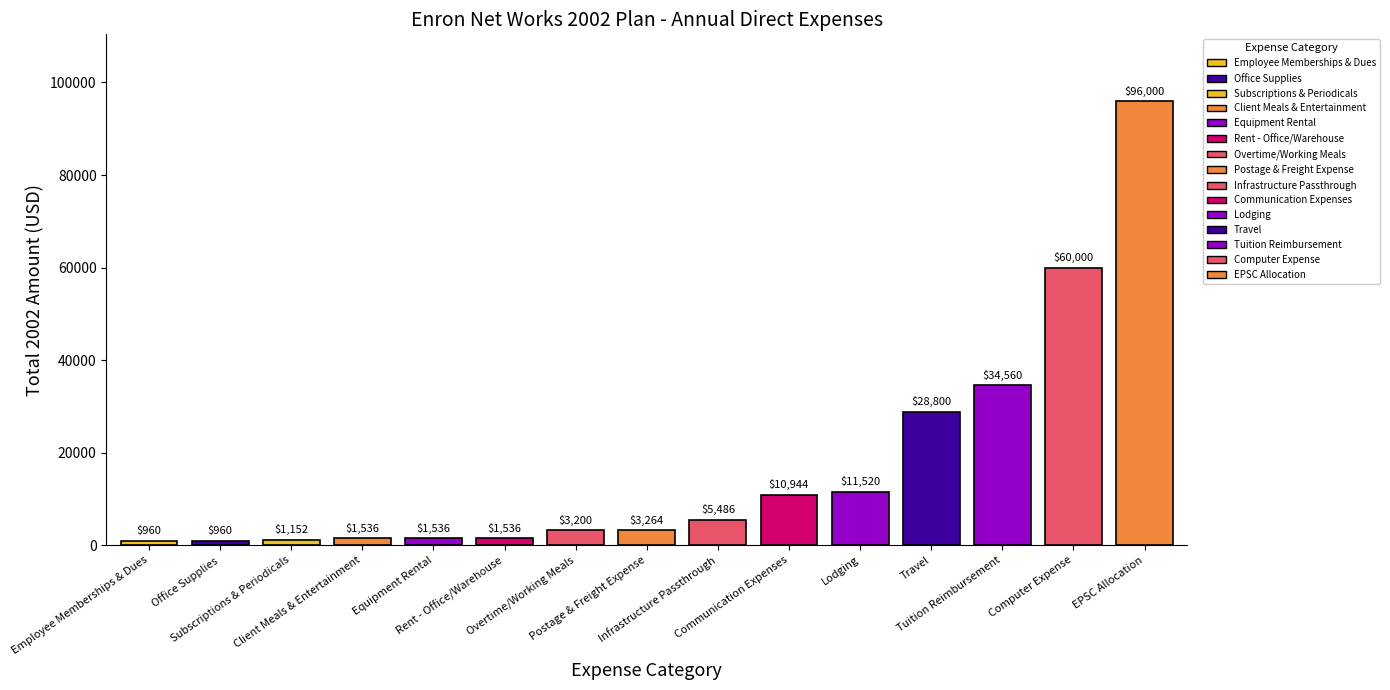

What is the difference between the maximum and minimum values?

95040.0